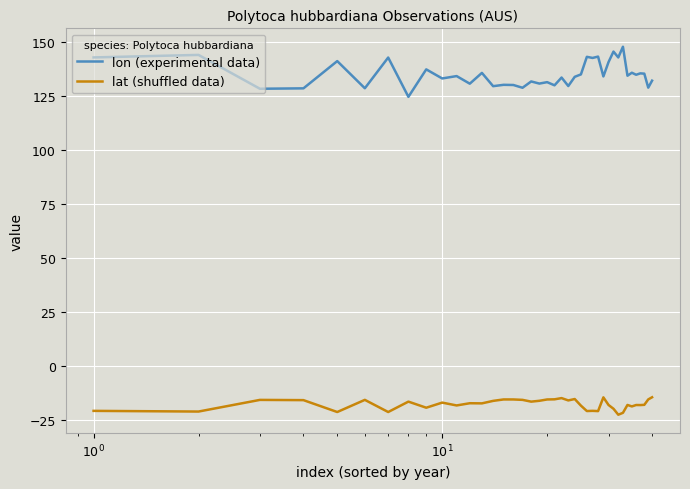

List the series in order of their peak value, lowest first.

lat (shuffled data), lon (experimental data)